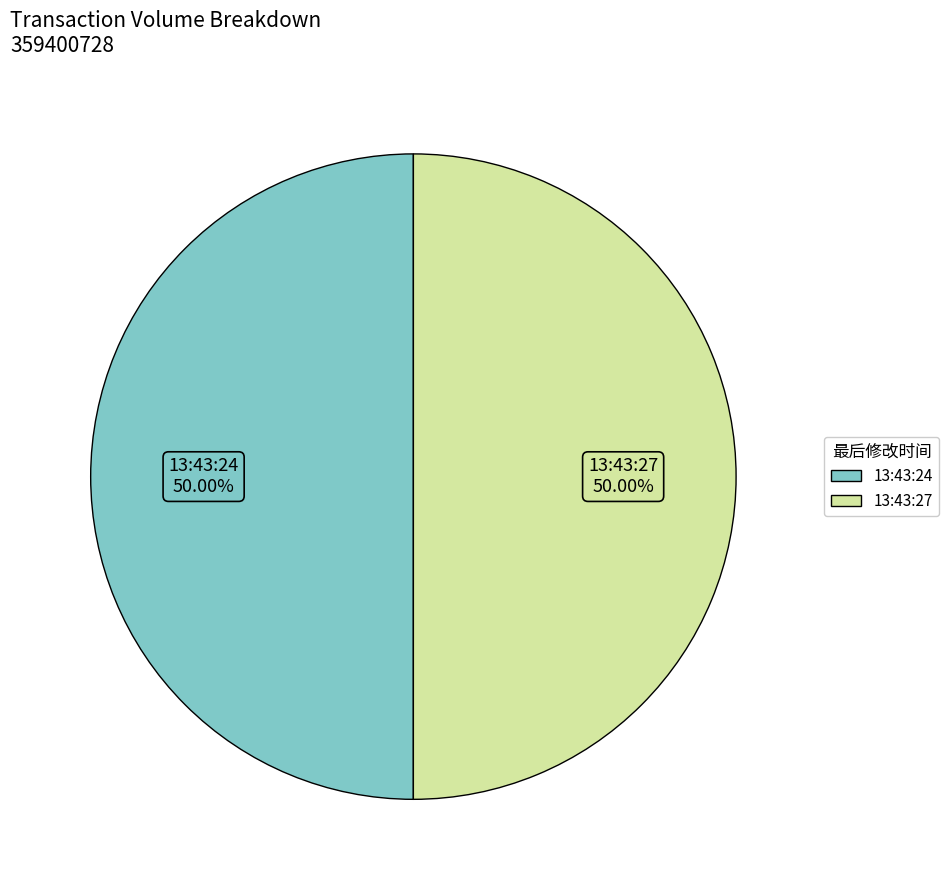

To the nearest percent, what percentage of the pie is 13:43:27?

50%